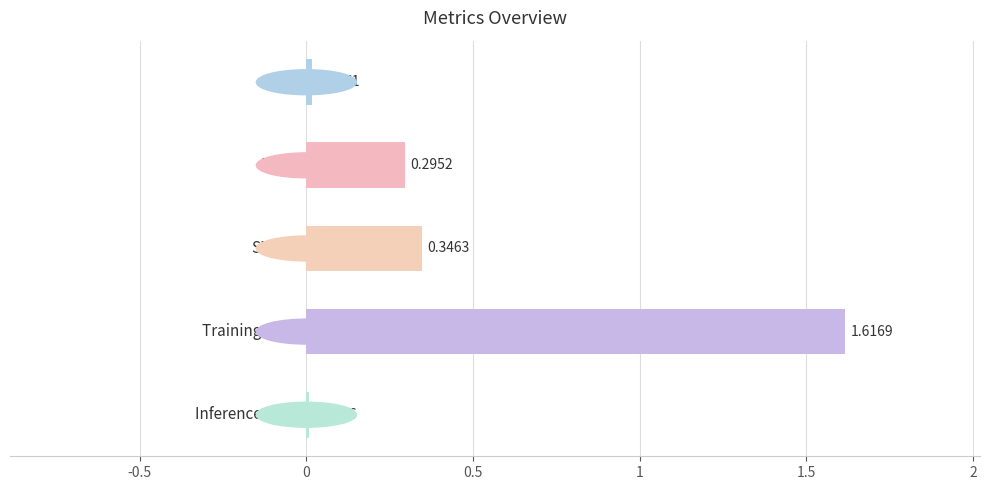

What is the sum of all values?

2.3